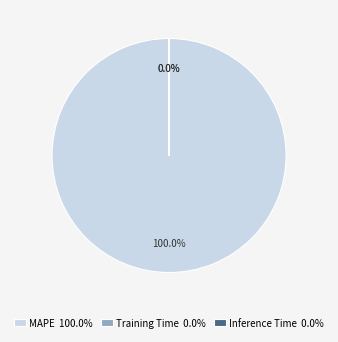

Is there a majority slice in this chart?

Yes